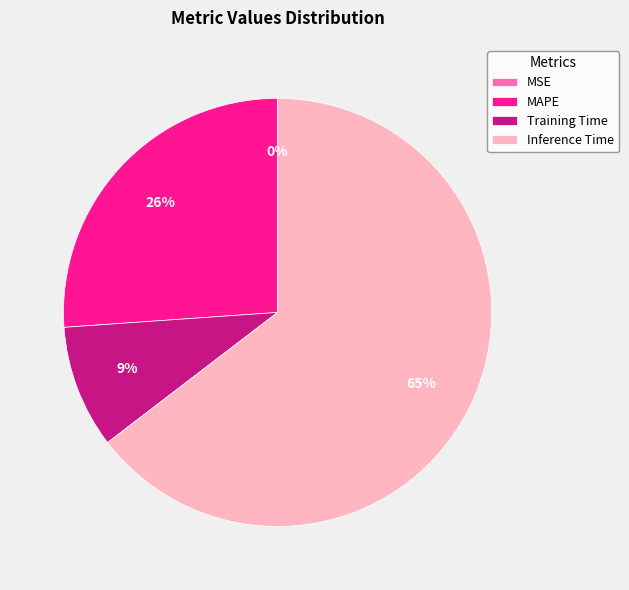

To the nearest percent, what is the difference between the largest and smallest slice percentages?

65%